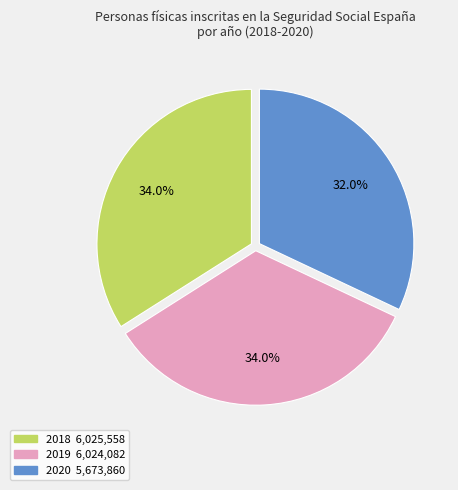

Is 2019 the majority of the pie?

No